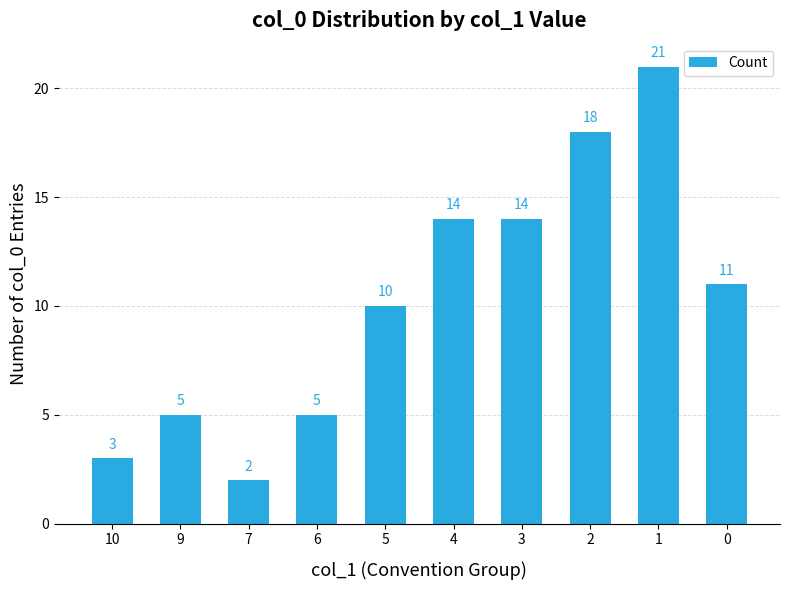

True or false: the data shows 23 at 2.

False